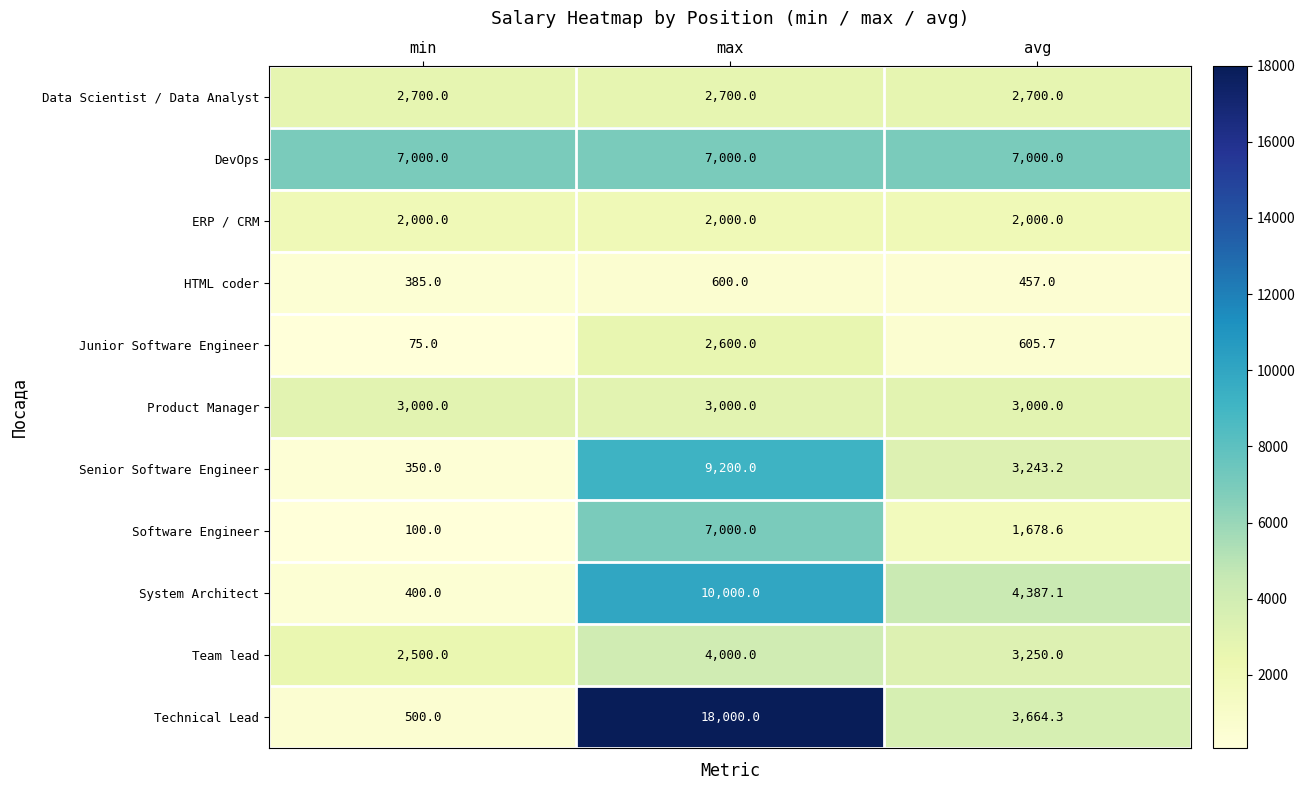

At which category does the chart reach its peak across all series?

max